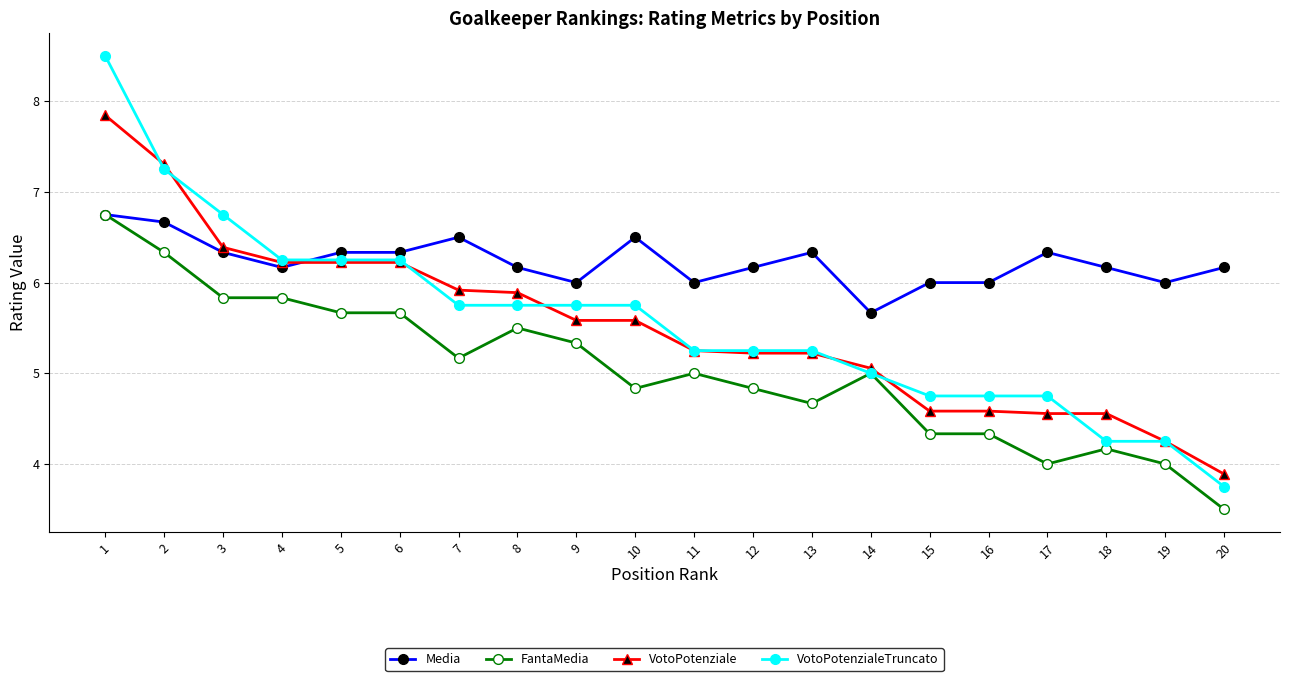

What is the value of the FantaMedia point at the 16th from the left?

4.3